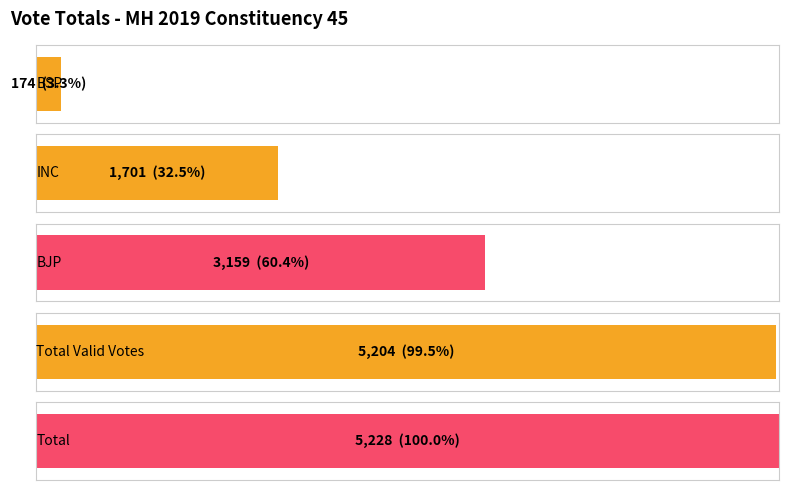

What is the difference between the maximum and second lowest values in the BJP series?

280